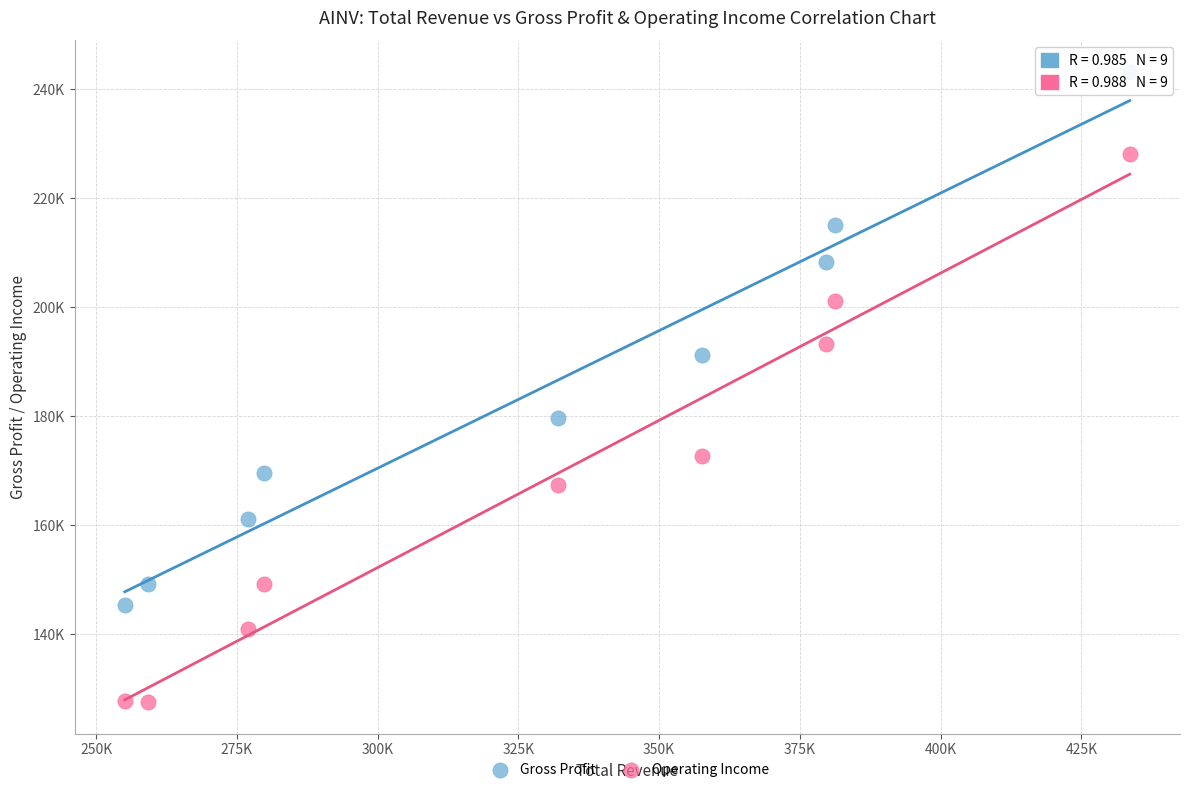

What are all the series names shown in the legend?

Gross Profit, Operating Income